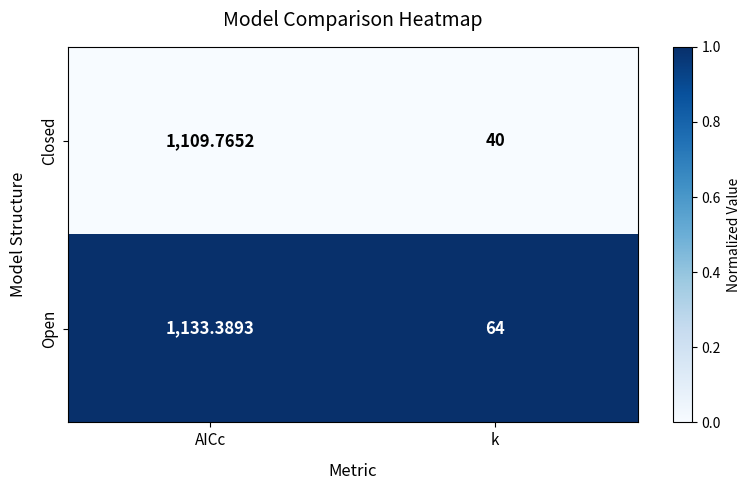

Which series has the largest total across all categories?

Open